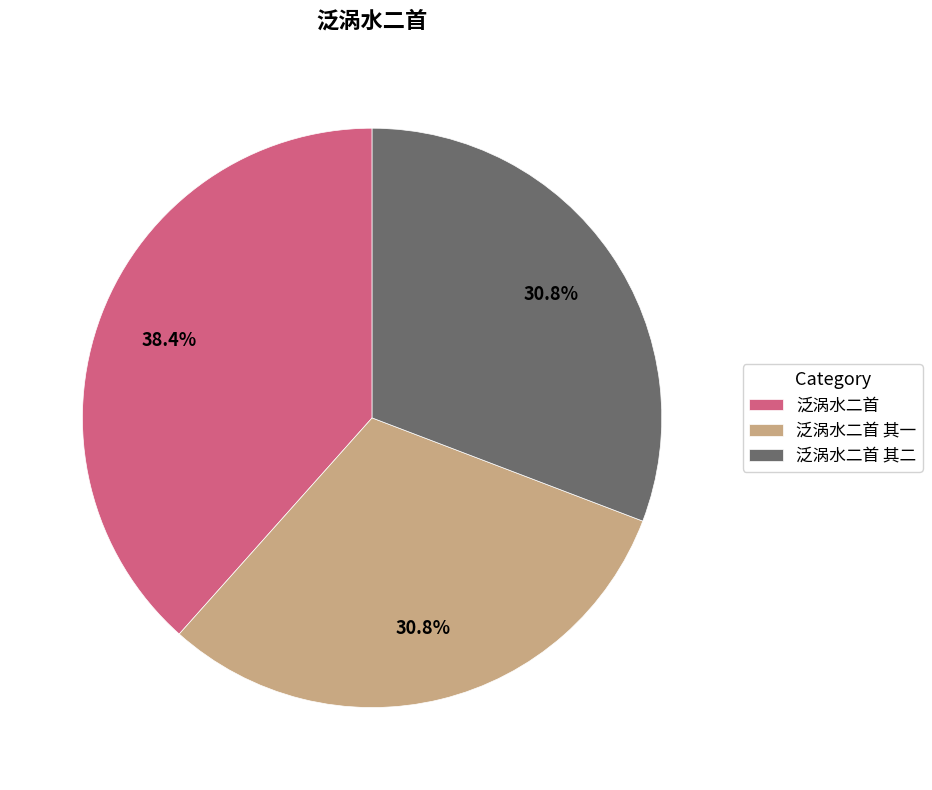

Which has a higher value, 泛涡水二首 其二 or 泛涡水二首?

泛涡水二首